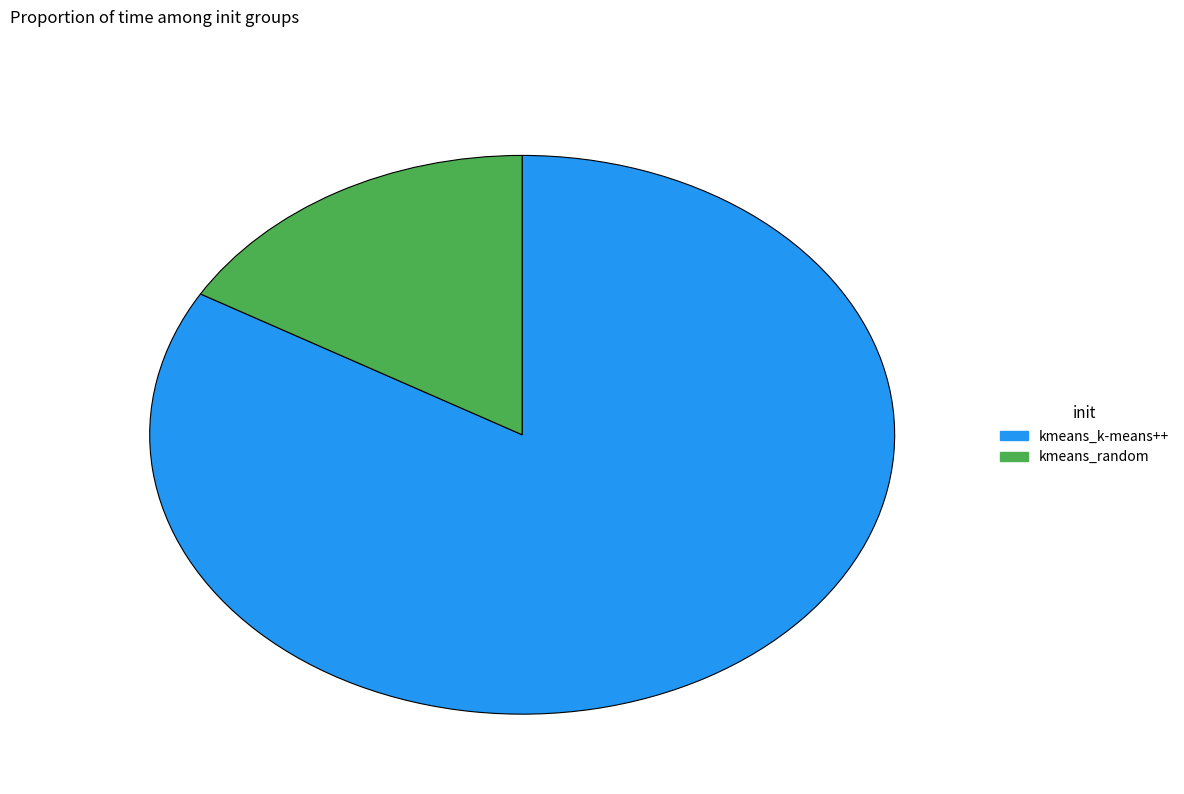

The kmeans_random slice represents 17% of the pie. True or false?

True